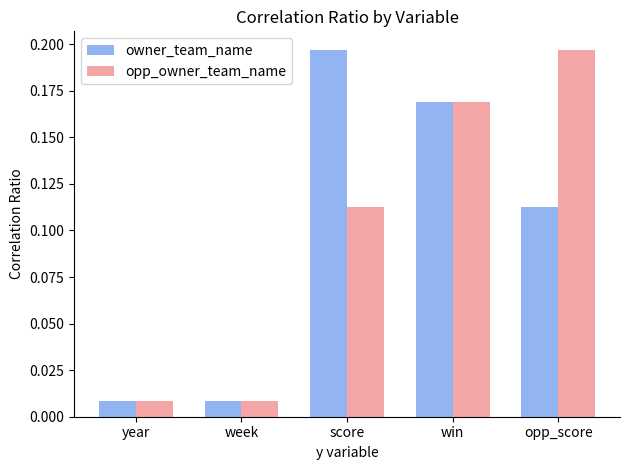

What are all the series names shown in the legend?

owner_team_name, opp_owner_team_name